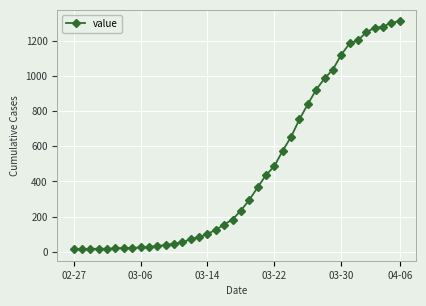

What is the greatest value displayed?

1313